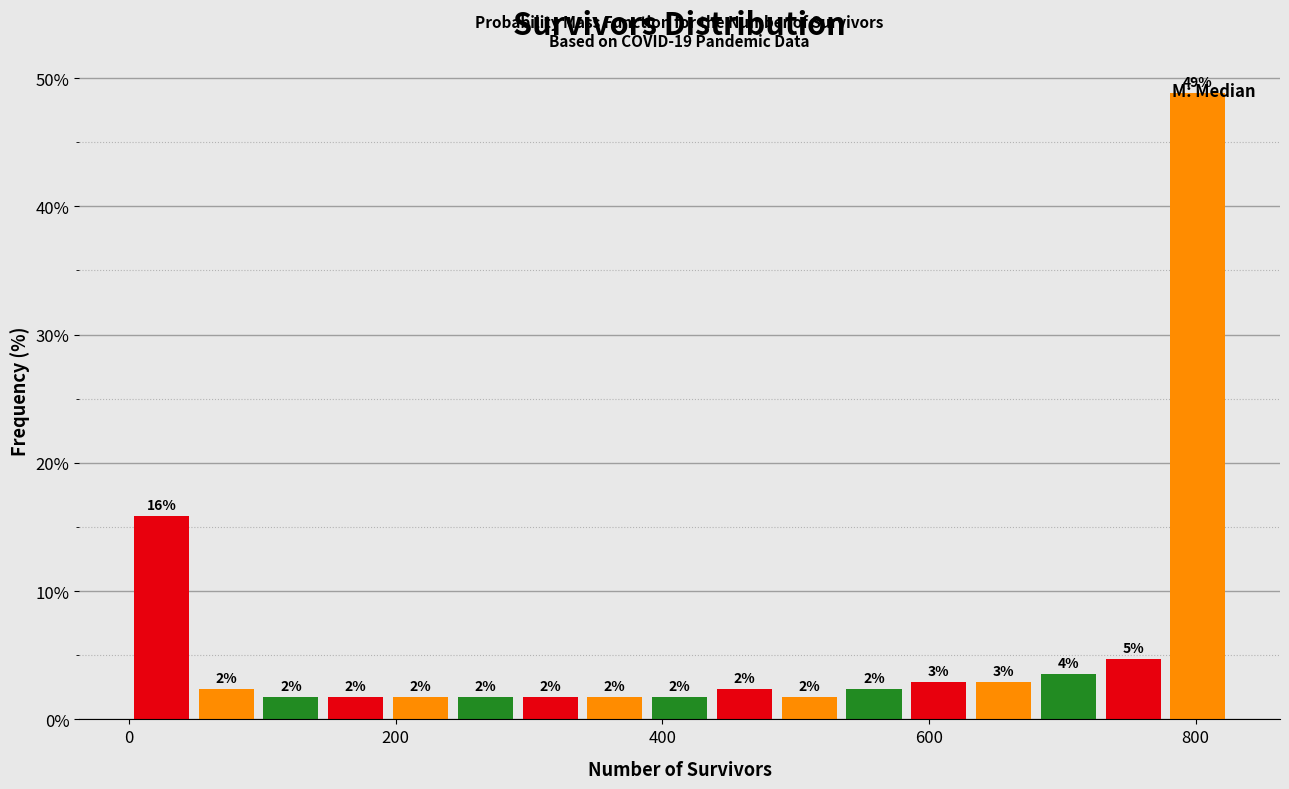

Read against the x-axis, roughly where is the centre of the tallest bar?

800